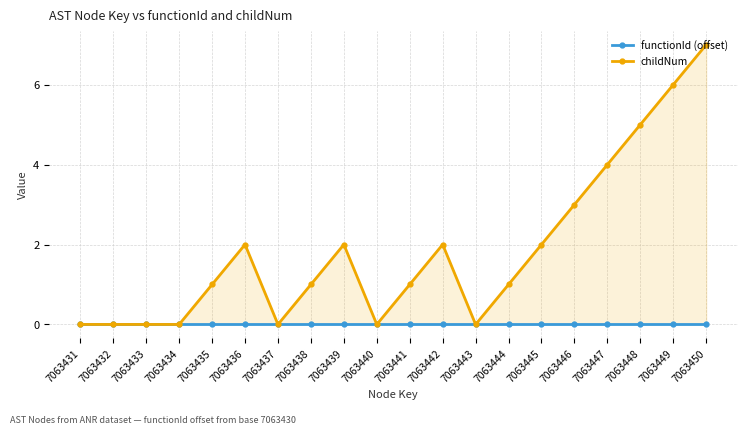

What is the value of the childNum point at the 14th from the left?

1